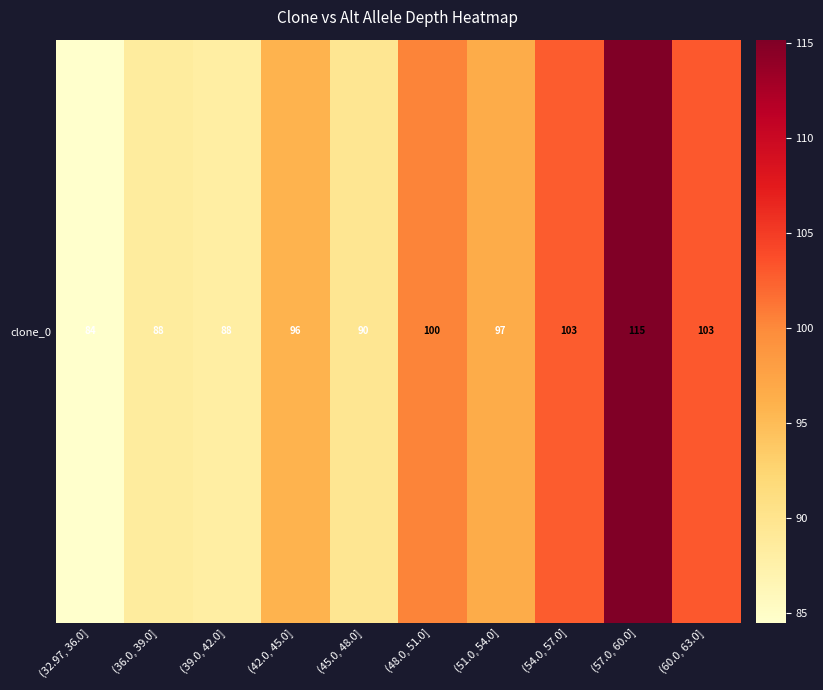

Reading left to right, what are all the values shown in this chart?

(32.97, 36.0]=84.5	(36.0, 39.0]=88.5	(39.0, 42.0]=88.0	(42.0, 45.0]=95.8	(45.0, 48.0]=89.6	(48.0, 51.0]=100.4	(51.0, 54.0]=96.6	(54.0, 57.0]=102.8	(57.0, 60.0]=115.2	(60.0, 63.0]=103.0